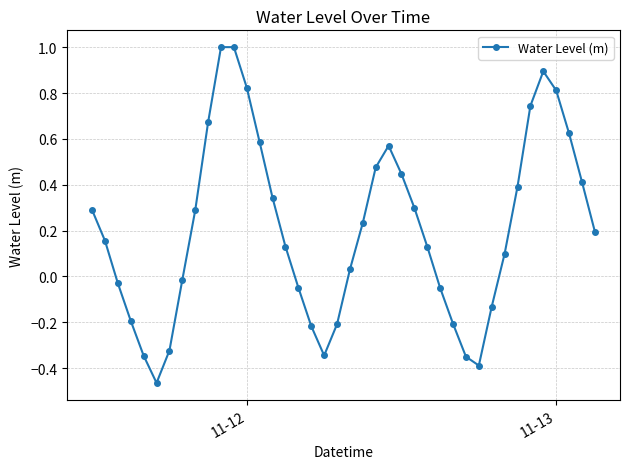

How many points are lower than both their immediate neighbors (excluding endpoints)?

3